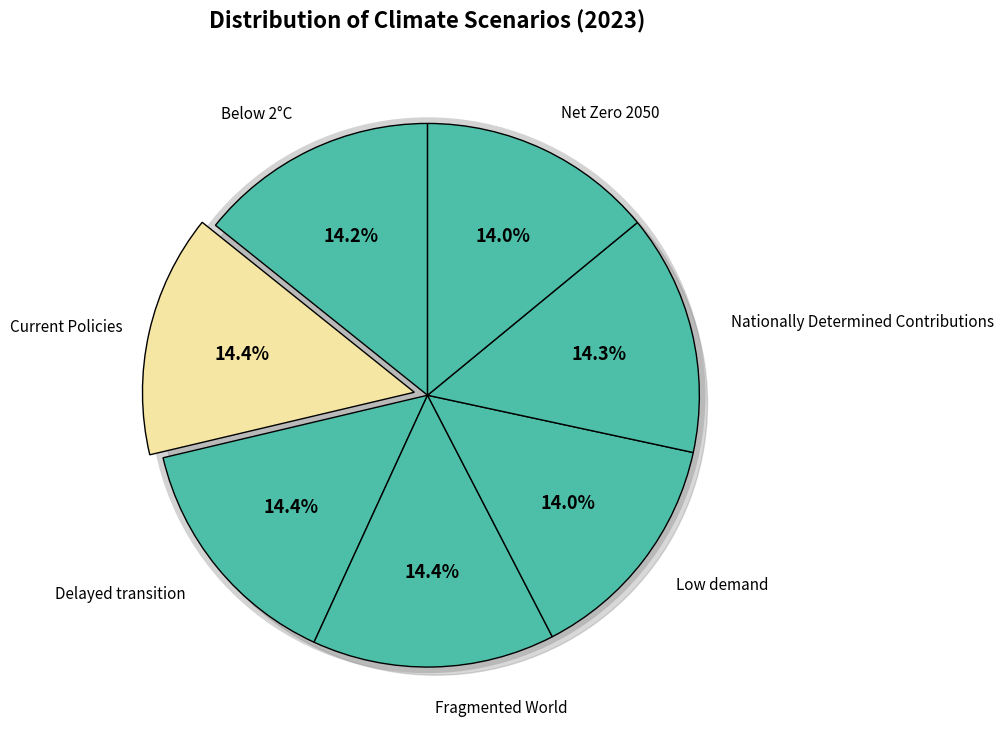

To the nearest percent, what is the combined percentage of Below 2°C and Nationally Determined Contributions?

29%